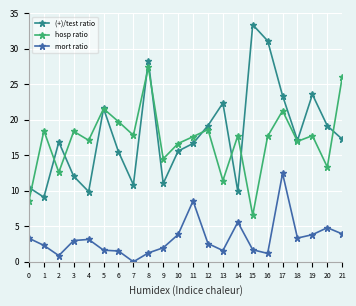

What value does the mort ratio series have at 4?

3.2